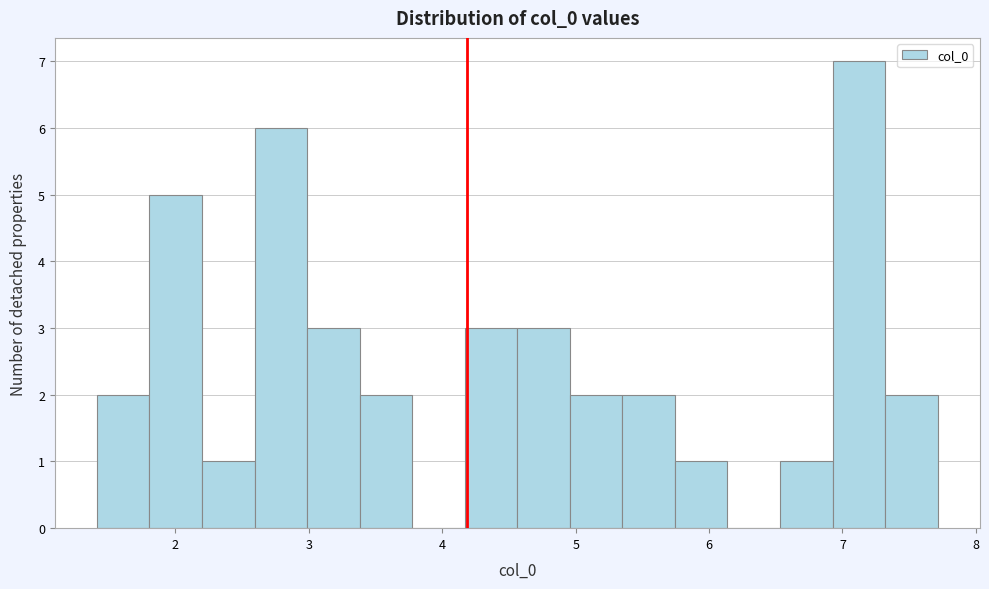

Read against the x-axis, roughly where is the centre of the tallest bar?

7.1